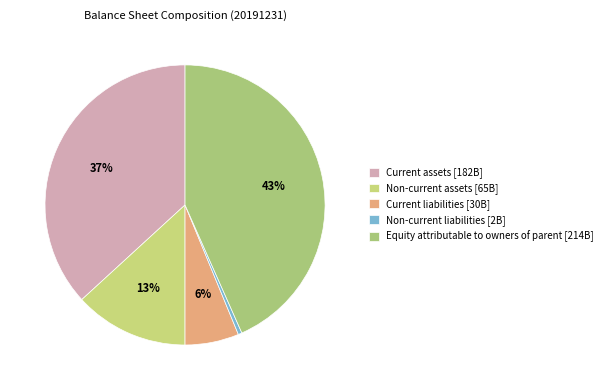

Count the number of slices in the pie.

5